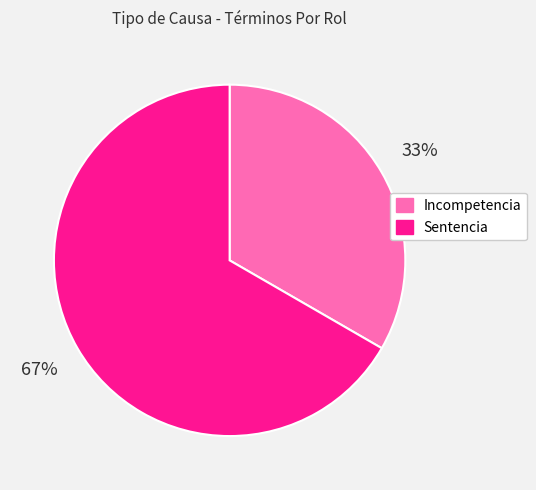

Is the sum of Sentencia and Incompetencia greater than half?

Yes